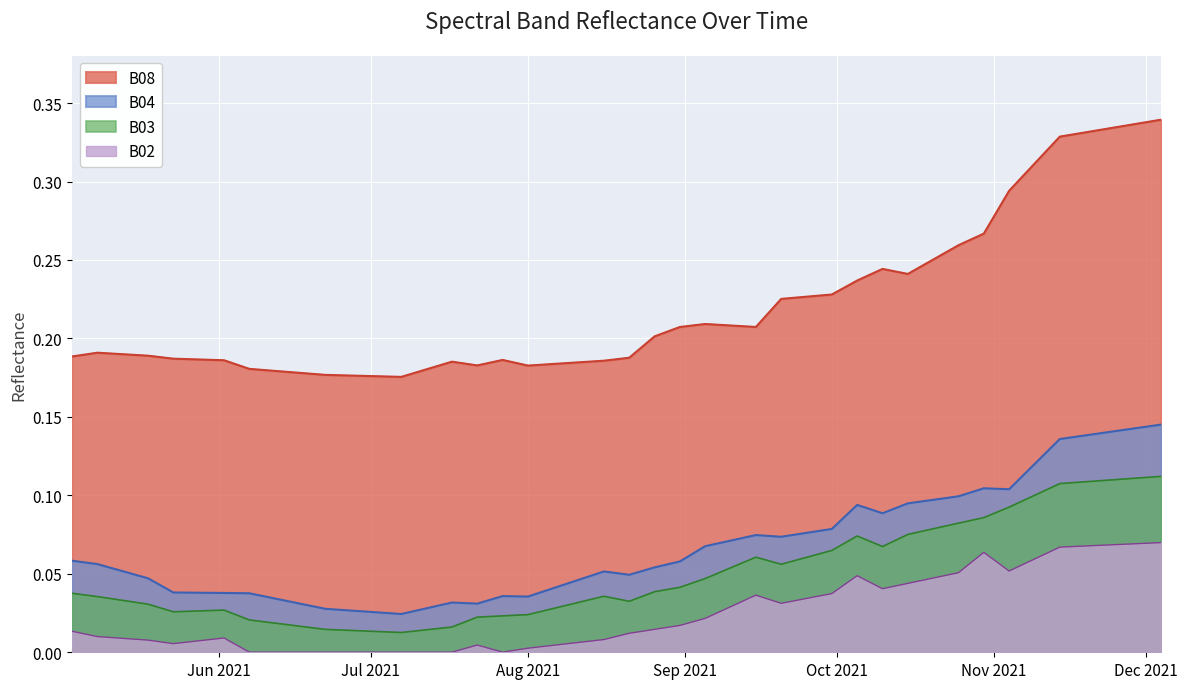

At which category is the sum across all series the highest?

2021-12-04